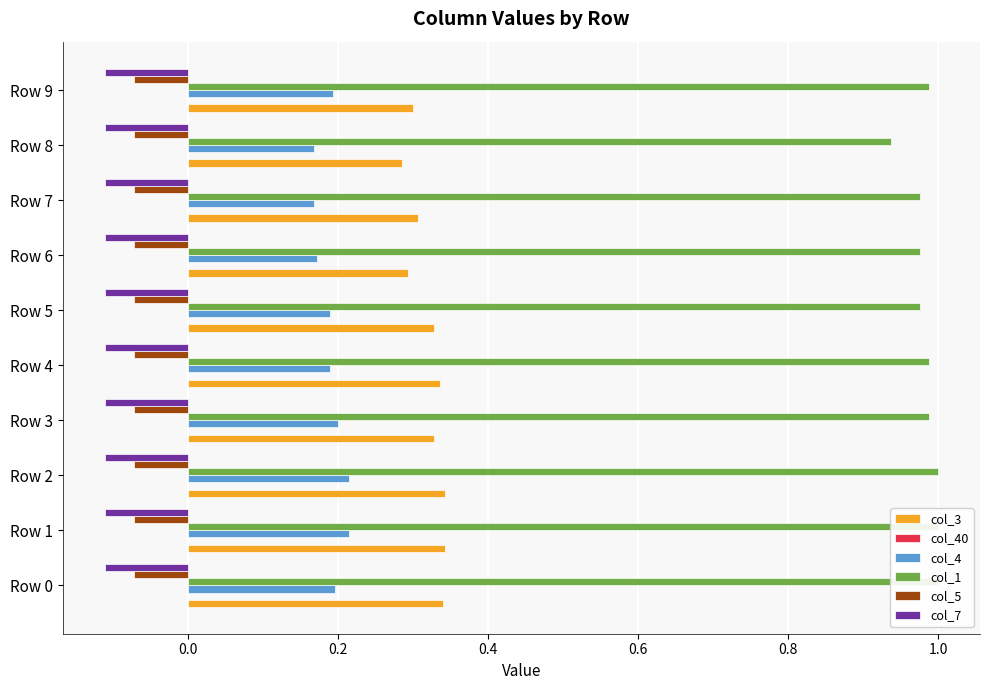

Is it true that col_3 equals 0.3 at Row 5?

True